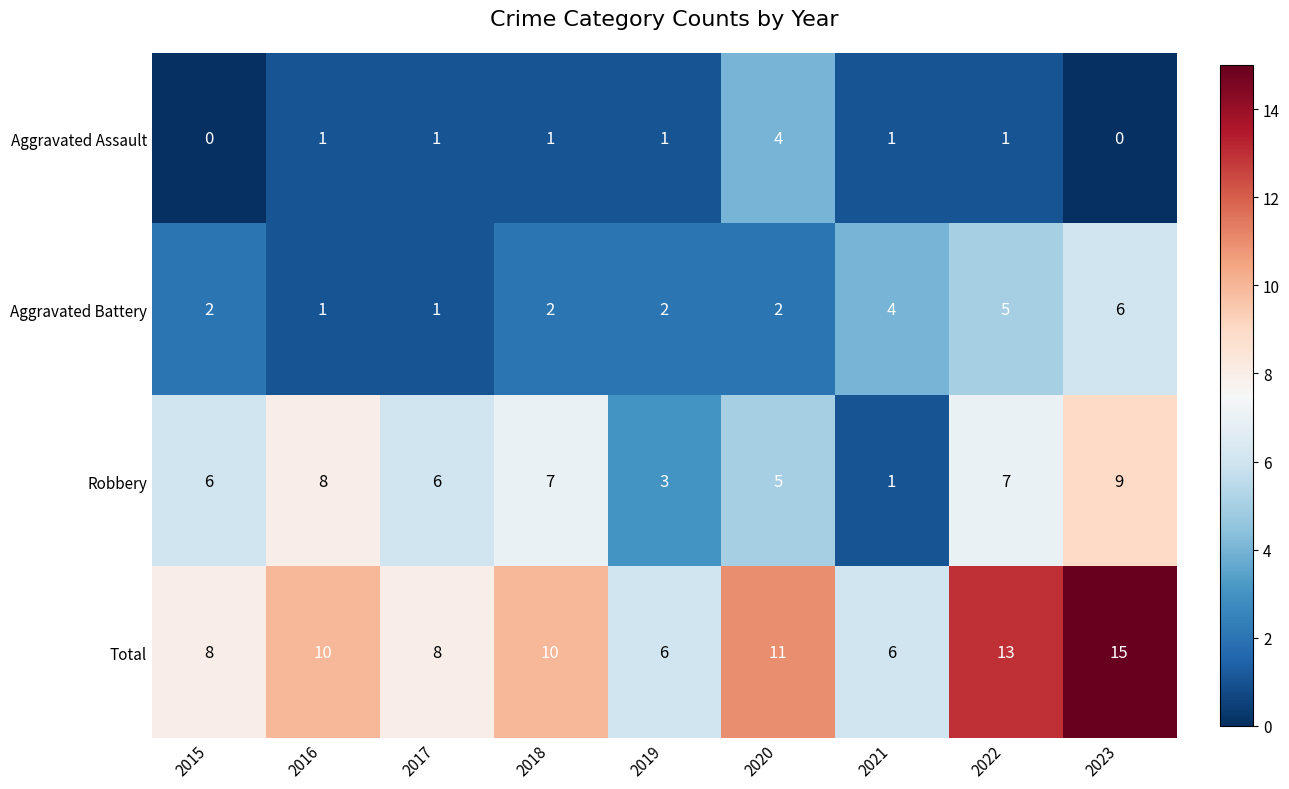

How many distinct data groups are displayed?

4